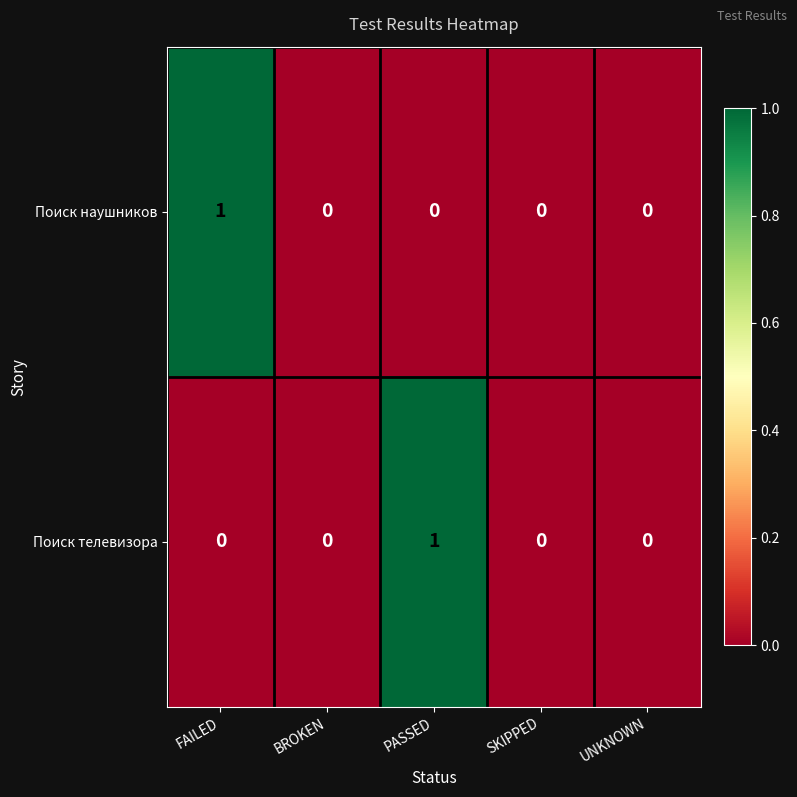

Count the Поиск наушников values in the range 0 to 1.

5